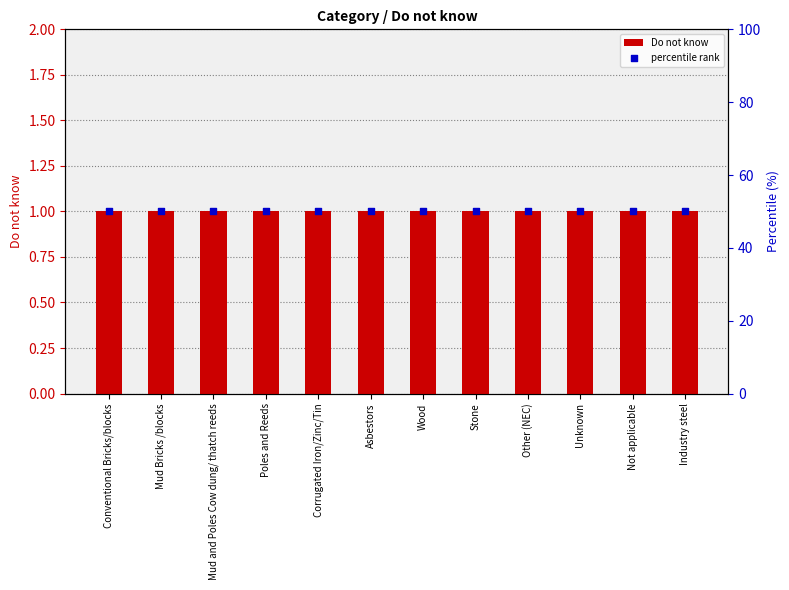

Is the value of Do not know at Poles and Reeds greater than the value of percentile rank at Not applicable?

No